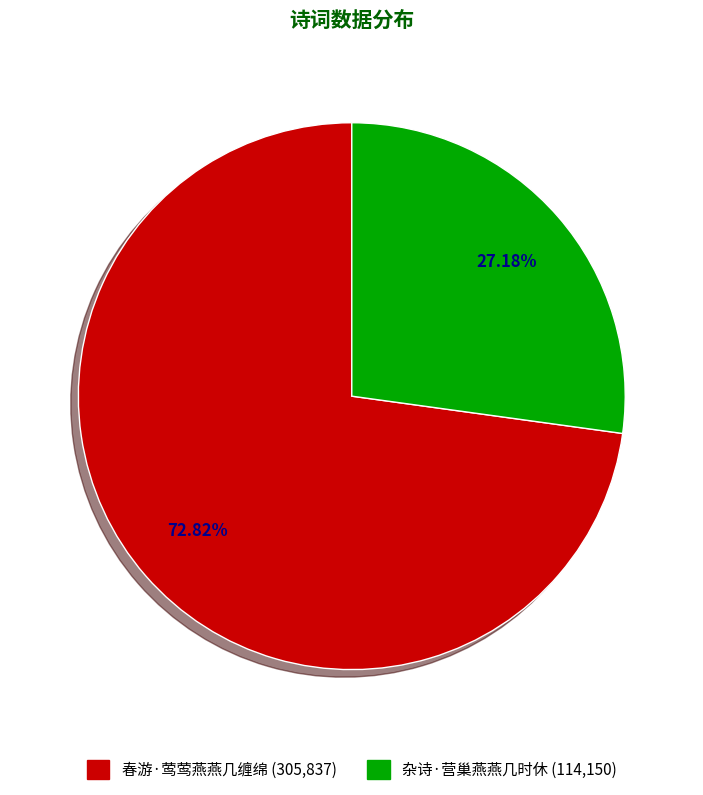

What is the majority slice?

春游·莺莺燕燕几缠绵